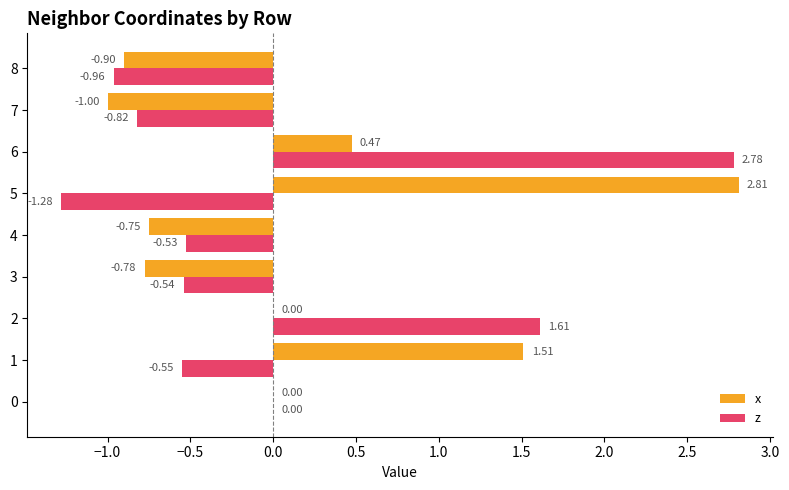

What is the sum of all z values?

-0.3